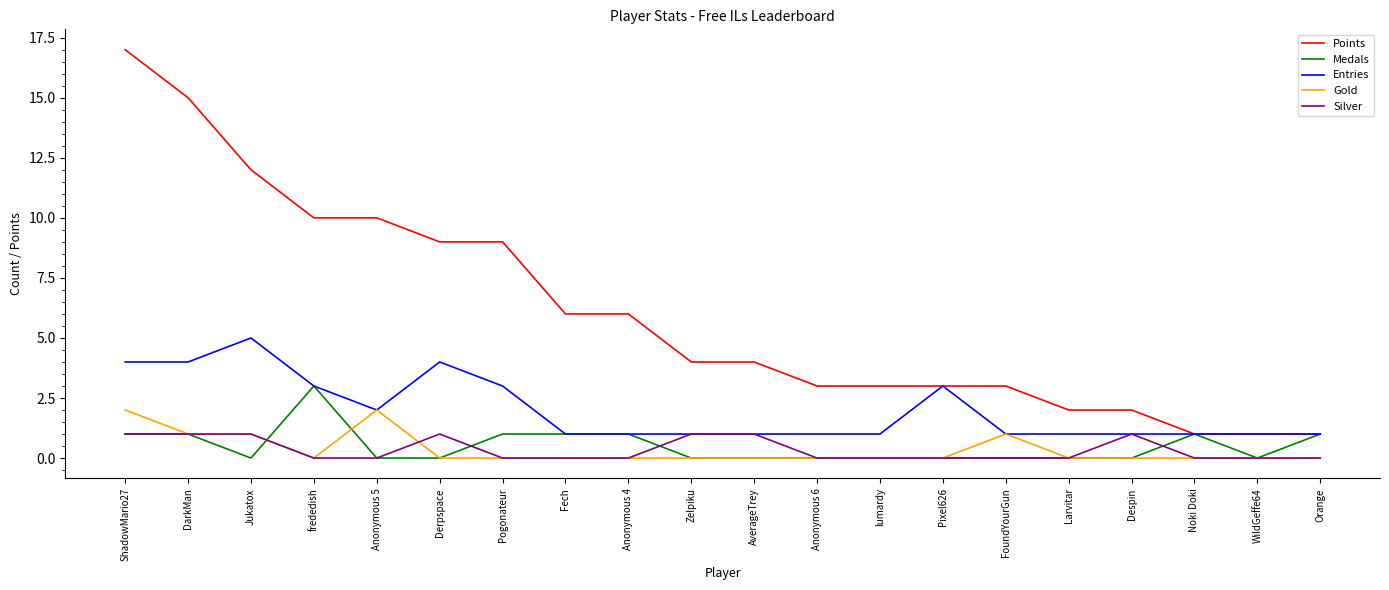

Between ShadowMario27 and Pixel626, which series saw the biggest shift?

Points